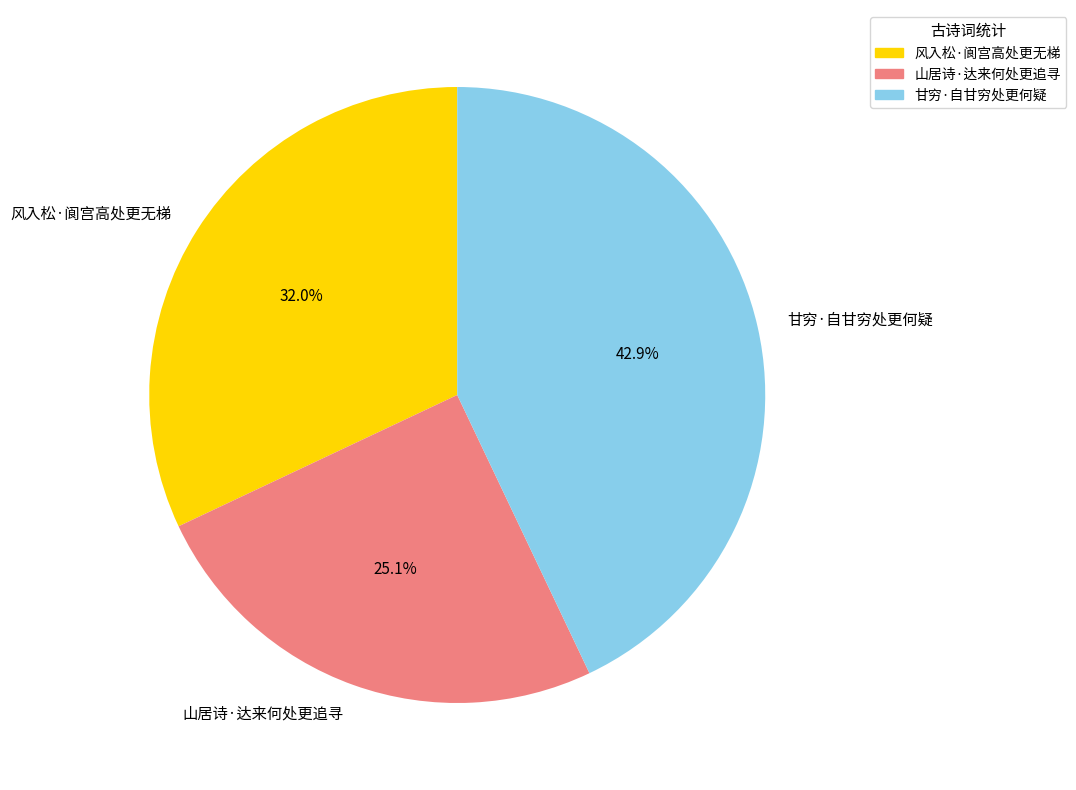

Do 甘穷·自甘穷处更何疑 and 山居诗·达来何处更追寻 together represent more than half of the pie?

Yes